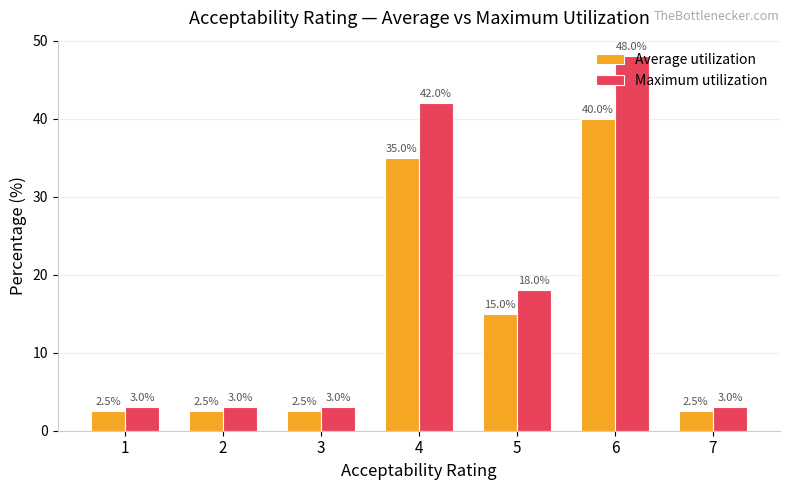

Rank the series at 7 from lowest to highest value.

Average utilization, Maximum utilization